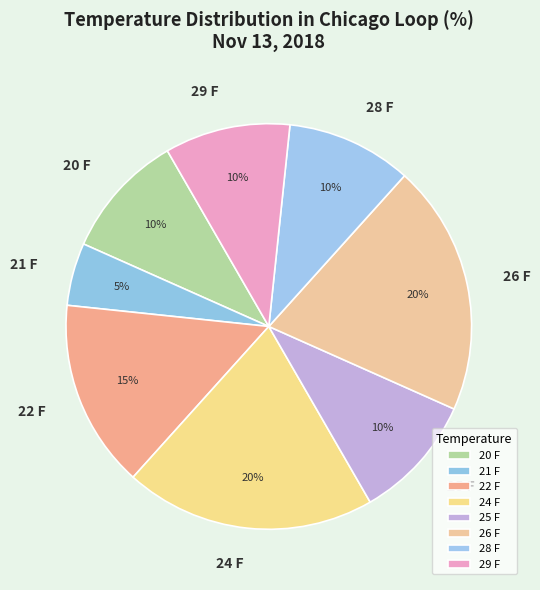

True or false: 20 F accounts for 10% of the total.

True